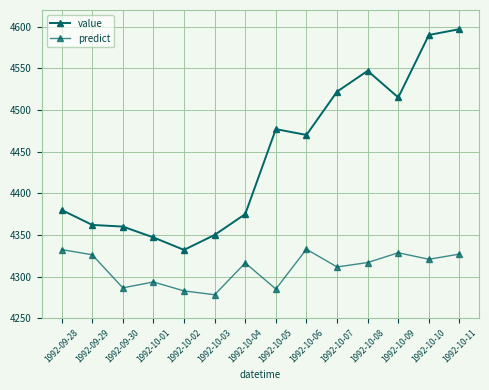

Does the chart have visible grid lines?

Yes